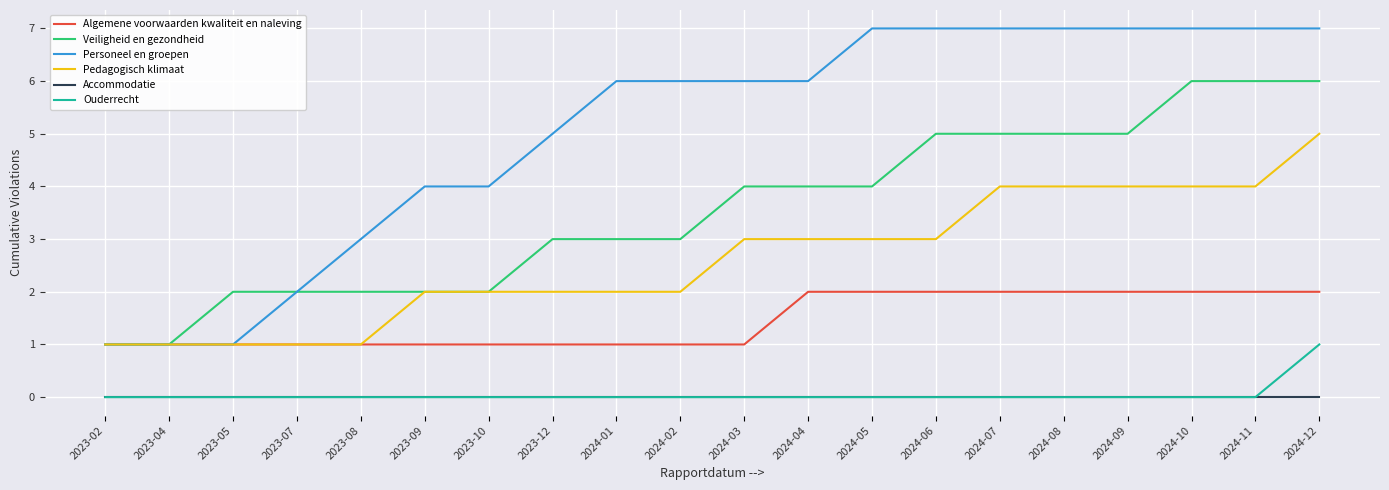

What is the greatest value displayed?

7